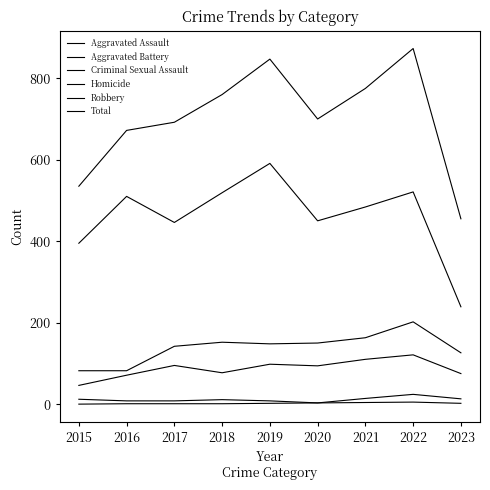

Is this an area chart (filled region under the line)?

No